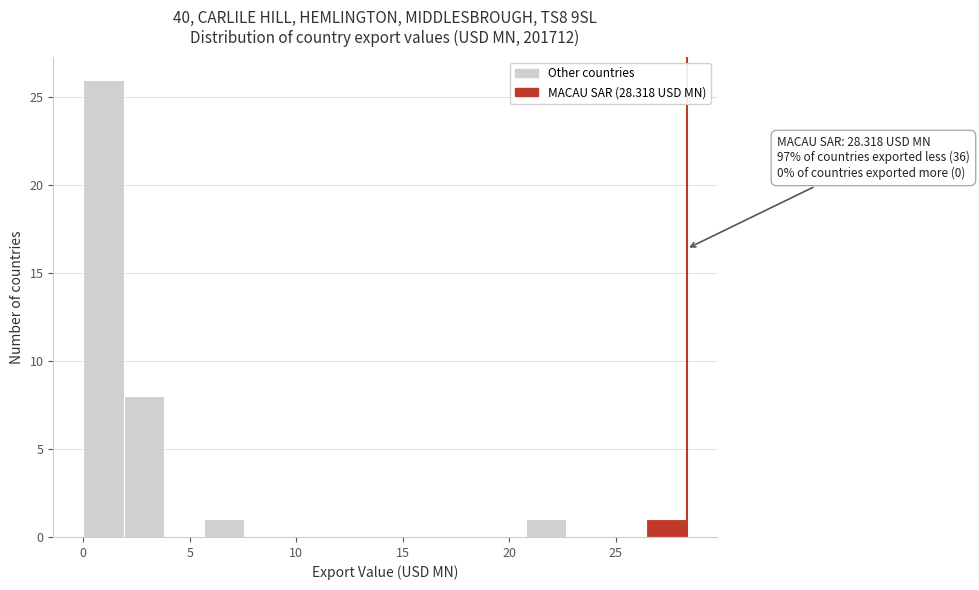

Around what value on the x-axis is the tallest bar? Give the approximate position of its centre, as read against the axis.

1.0